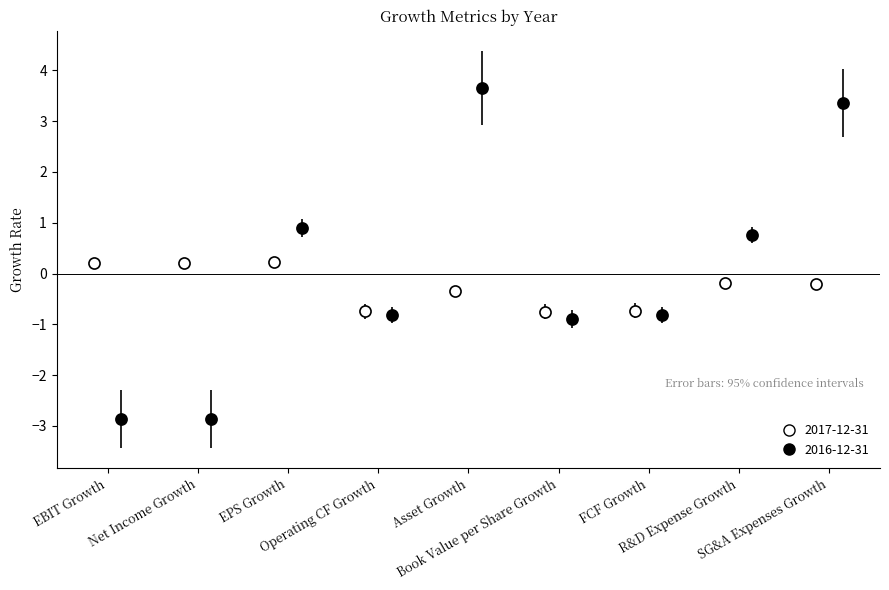

What value does the 2017-12-31 series have at Operating CF Growth?

-0.7